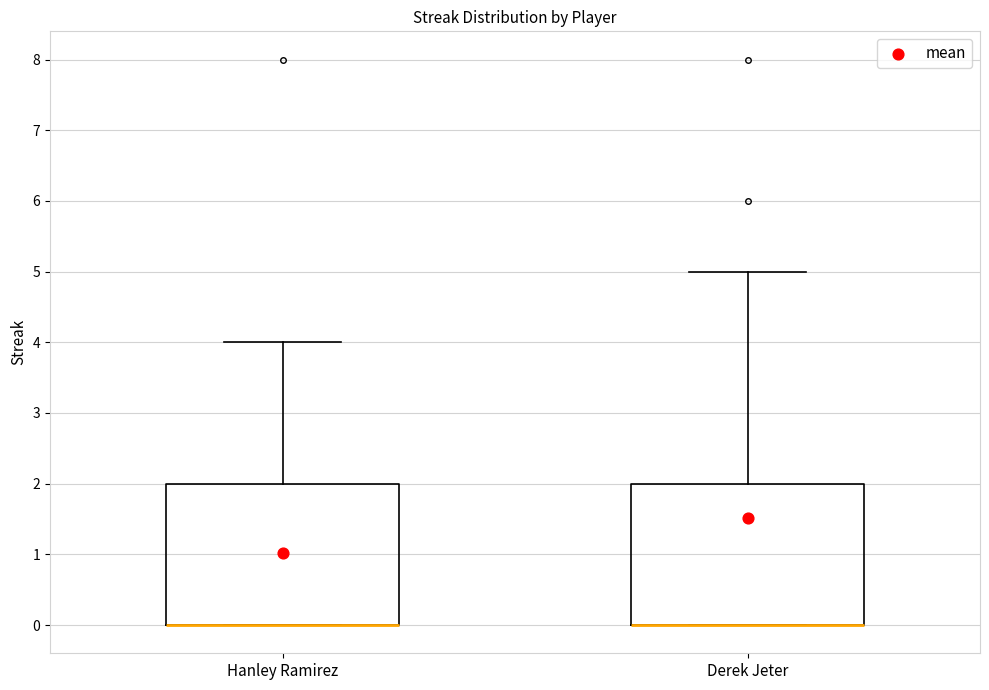

Reading left to right, transcribe this box plot: for each box, give where its median line is, the range the box spans, and where its two whiskers end, as read against the y-axis. The values are not printed on the chart, so give them approximately, as read against the axis.

Hanley Ramirez: median 0 (drawn on the box's lower edge), box 0 to 2, whiskers 0 to 4
Derek Jeter: median 0 (drawn on the box's lower edge), box 0 to 2, whiskers 0 to 5